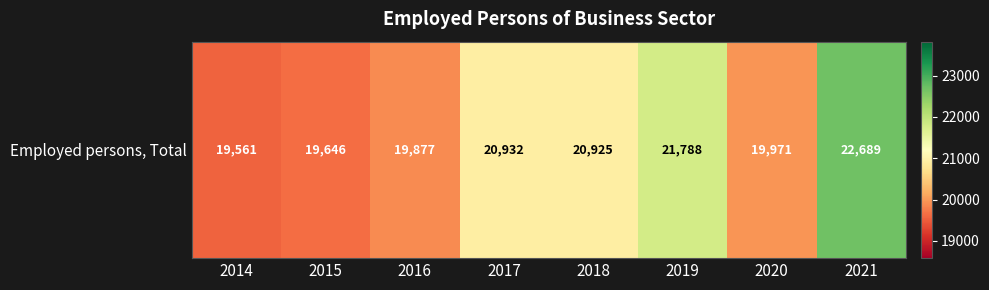

Reading left to right, transcribe all the data shown in this chart.

2014=19561.0	2015=19645.7	2016=19877.0	2017=20932.0	2018=20925.0	2019=21788.0	2020=19971.0	2021=22689.0